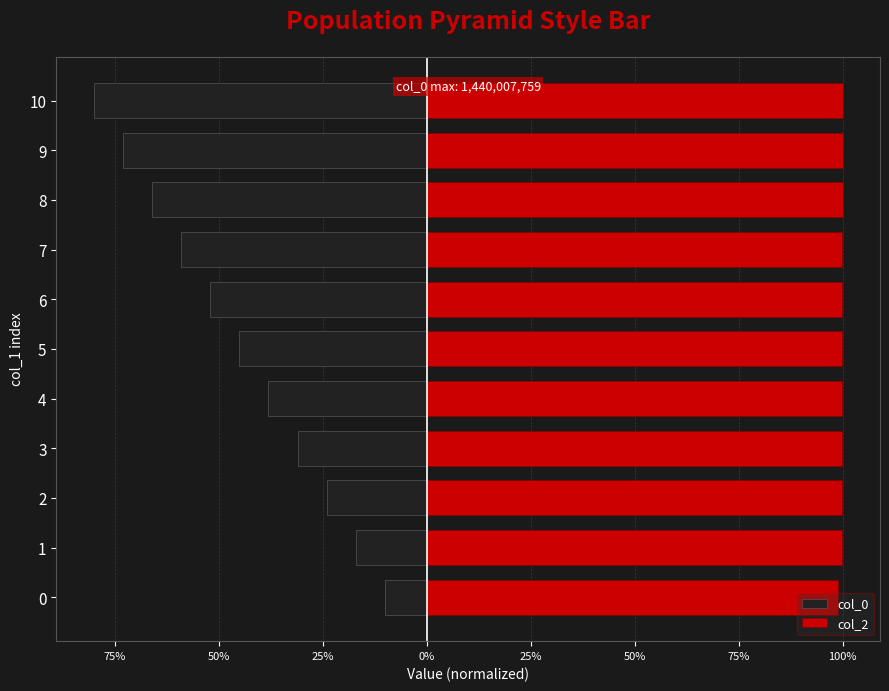

How many groups of bars are there?

11